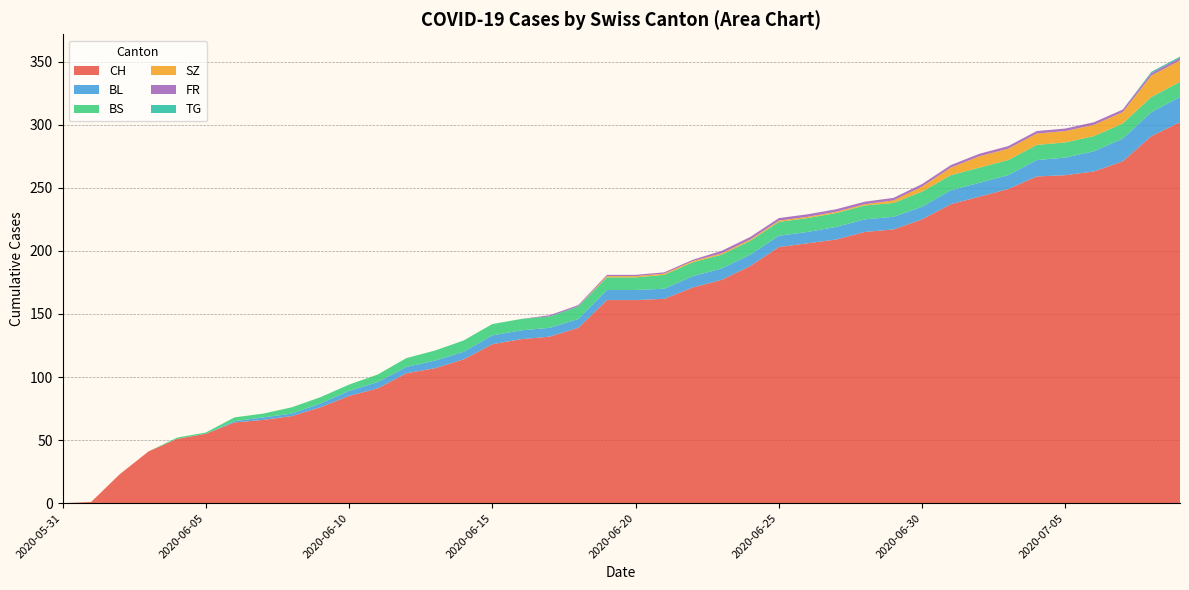

Reading left to right, what are all the values shown in this chart?

CH: 2020-05-31=0	2020-06-01=1	2020-06-02=23	2020-06-03=41	2020-06-04=51	2020-06-05=55	2020-06-06=64	2020-06-07=66	2020-06-08=69	2020-06-09=76	2020-06-10=85	2020-06-11=91	2020-06-12=103	2020-06-13=107	2020-06-14=114	2020-06-15=126	2020-06-16=130	2020-06-17=132	2020-06-18=139	2020-06-19=161	2020-06-20=161	2020-06-21=162	2020-06-22=171	2020-06-23=177	2020-06-24=188	2020-06-25=203	2020-06-26=206	2020-06-27=209	2020-06-28=215	2020-06-29=217	2020-06-30=225	2020-07-01=237	2020-07-02=243	2020-07-03=249	2020-07-04=259	2020-07-05=260	2020-07-06=263	2020-07-07=271	2020-07-08=291	2020-07-09=302
BL: 2020-05-31=0	2020-06-01=0	2020-06-02=0	2020-06-03=0	2020-06-04=0	2020-06-05=0	2020-06-06=1	2020-06-07=2	2020-06-08=2	2020-06-09=3	2020-06-10=4	2020-06-11=5	2020-06-12=5	2020-06-13=6	2020-06-14=6	2020-06-15=7	2020-06-16=7	2020-06-17=7	2020-06-18=7	2020-06-19=8	2020-06-20=8	2020-06-21=8	2020-06-22=9	2020-06-23=9	2020-06-24=9	2020-06-25=9	2020-06-26=9	2020-06-27=10	2020-06-28=10	2020-06-29=10	2020-06-30=10	2020-07-01=11	2020-07-02=11	2020-07-03=11	2020-07-04=13	2020-07-05=14	2020-07-06=16	2020-07-07=18	2020-07-08=19	2020-07-09=20
BS: 2020-05-31=0	2020-06-01=0	2020-06-02=0	2020-06-03=0	2020-06-04=1	2020-06-05=1	2020-06-06=3	2020-06-07=3	2020-06-08=5	2020-06-09=5	2020-06-10=5	2020-06-11=6	2020-06-12=7	2020-06-13=8	2020-06-14=9	2020-06-15=9	2020-06-16=9	2020-06-17=9	2020-06-18=10	2020-06-19=10	2020-06-20=10	2020-06-21=11	2020-06-22=11	2020-06-23=11	2020-06-24=11	2020-06-25=11	2020-06-26=11	2020-06-27=11	2020-06-28=11	2020-06-29=11	2020-06-30=12	2020-07-01=12	2020-07-02=12	2020-07-03=12	2020-07-04=12	2020-07-05=12	2020-07-06=12	2020-07-07=12	2020-07-08=12	2020-07-09=12
SZ: 2020-05-31=0	2020-06-01=0	2020-06-02=0	2020-06-03=0	2020-06-04=0	2020-06-05=0	2020-06-06=0	2020-06-07=0	2020-06-08=0	2020-06-09=0	2020-06-10=0	2020-06-11=0	2020-06-12=0	2020-06-13=0	2020-06-14=0	2020-06-15=0	2020-06-16=0	2020-06-17=0	2020-06-18=0	2020-06-19=1	2020-06-20=1	2020-06-21=1	2020-06-22=1	2020-06-23=1	2020-06-24=1	2020-06-25=1	2020-06-26=1	2020-06-27=1	2020-06-28=1	2020-06-29=2	2020-06-30=4	2020-07-01=6	2020-07-02=9	2020-07-03=9	2020-07-04=9	2020-07-05=9	2020-07-06=9	2020-07-07=9	2020-07-08=17	2020-07-09=17
FR: 2020-05-31=0	2020-06-01=0	2020-06-02=0	2020-06-03=0	2020-06-04=0	2020-06-05=0	2020-06-06=0	2020-06-07=0	2020-06-08=0	2020-06-09=0	2020-06-10=0	2020-06-11=0	2020-06-12=0	2020-06-13=0	2020-06-14=0	2020-06-15=0	2020-06-16=0	2020-06-17=1	2020-06-18=1	2020-06-19=1	2020-06-20=1	2020-06-21=1	2020-06-22=1	2020-06-23=2	2020-06-24=2	2020-06-25=2	2020-06-26=2	2020-06-27=2	2020-06-28=2	2020-06-29=2	2020-06-30=2	2020-07-01=2	2020-07-02=2	2020-07-03=2	2020-07-04=2	2020-07-05=2	2020-07-06=2	2020-07-07=2	2020-07-08=2	2020-07-09=2
TG: 2020-05-31=0	2020-06-01=0	2020-06-02=0	2020-06-03=0	2020-06-04=0	2020-06-05=0	2020-06-06=0	2020-06-07=0	2020-06-08=0	2020-06-09=0	2020-06-10=0	2020-06-11=0	2020-06-12=0	2020-06-13=0	2020-06-14=0	2020-06-15=0	2020-06-16=0	2020-06-17=0	2020-06-18=0	2020-06-19=0	2020-06-20=0	2020-06-21=0	2020-06-22=0	2020-06-23=0	2020-06-24=0	2020-06-25=0	2020-06-26=0	2020-06-27=0	2020-06-28=0	2020-06-29=0	2020-06-30=0	2020-07-01=0	2020-07-02=0	2020-07-03=0	2020-07-04=0	2020-07-05=0	2020-07-06=0	2020-07-07=0	2020-07-08=1	2020-07-09=1